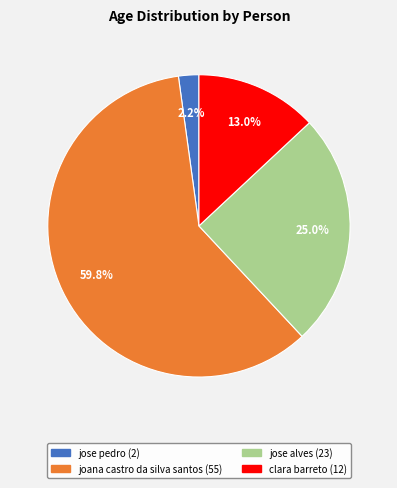

Count the number of slices in the pie.

4